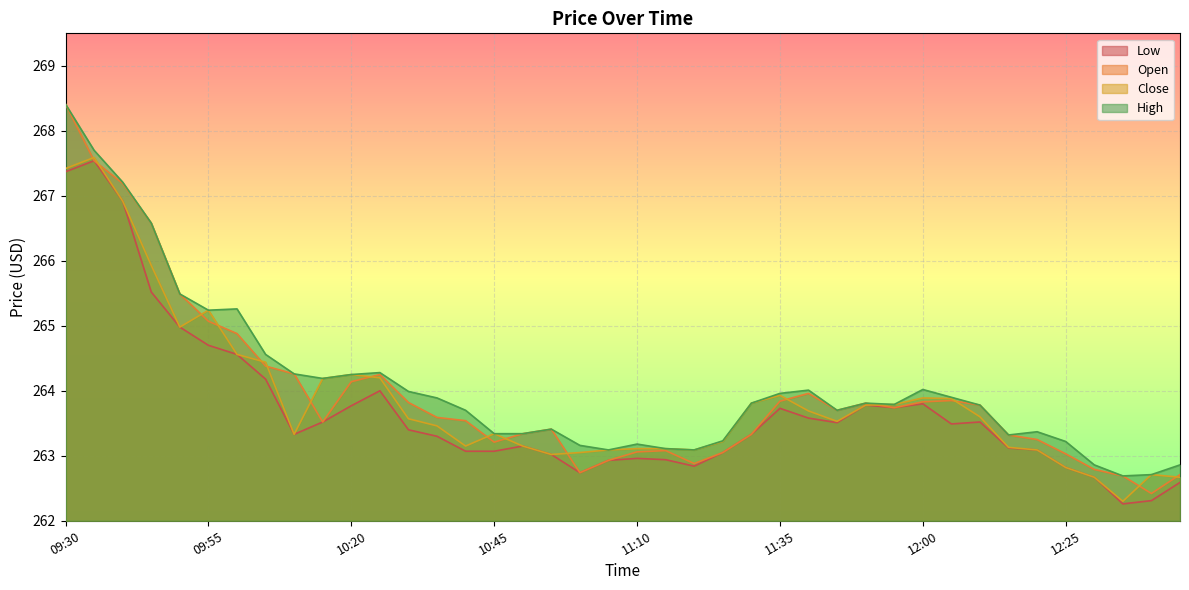

What is the approximate value of Close at 11:15?

263.1